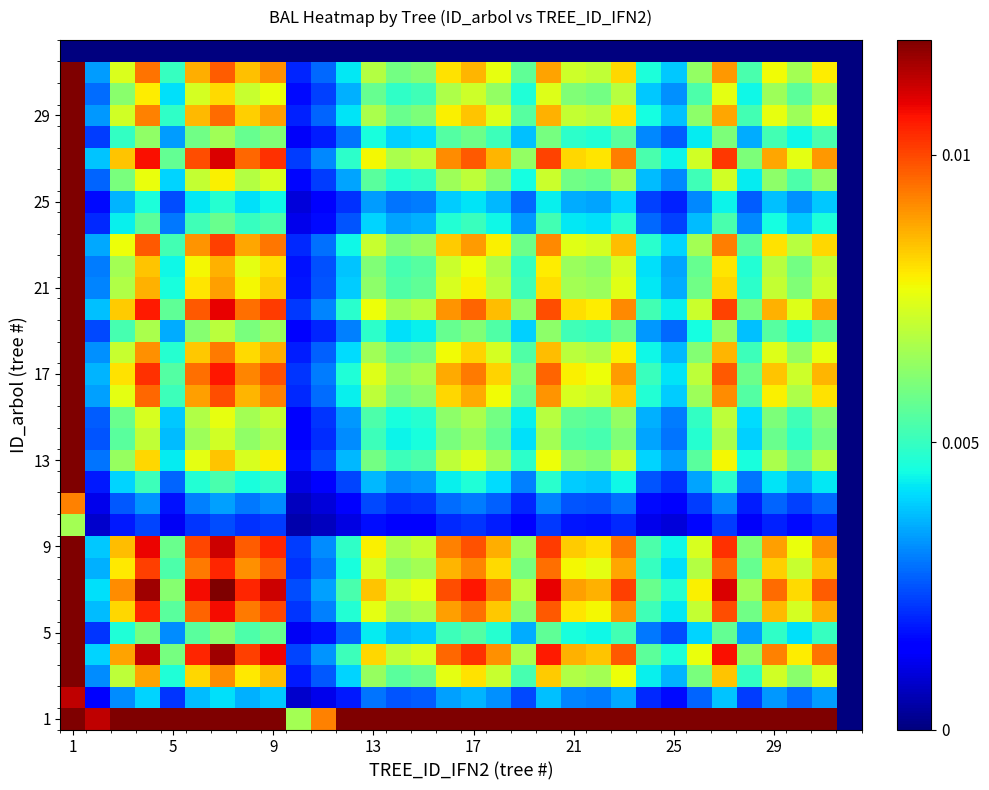

How many distinct data groups are displayed?

32